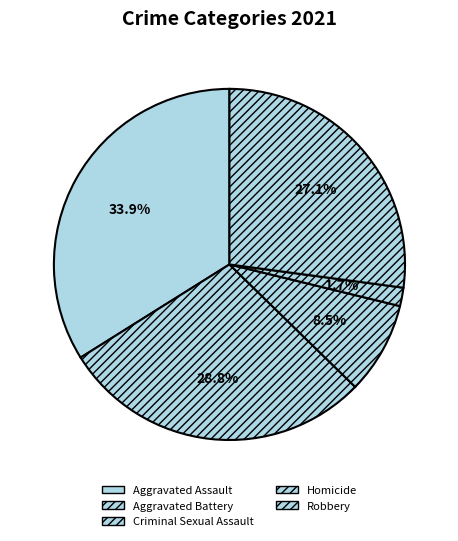

To the nearest percent, what is the average slice percentage?

20%